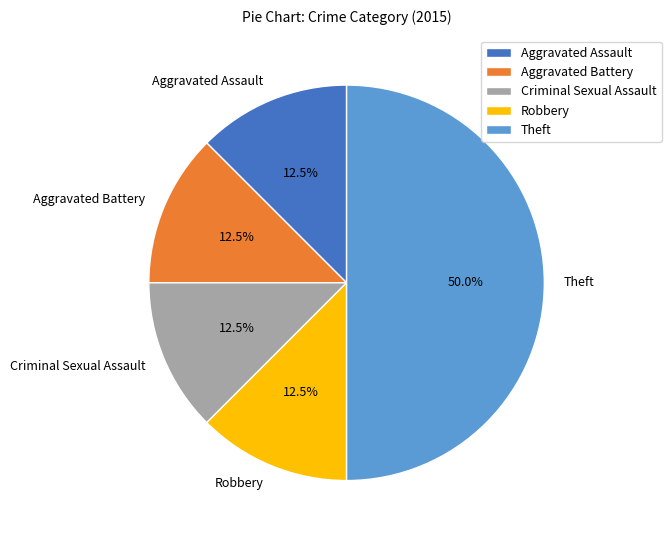

How much of the chart is everything except Aggravated Assault?

87.5%